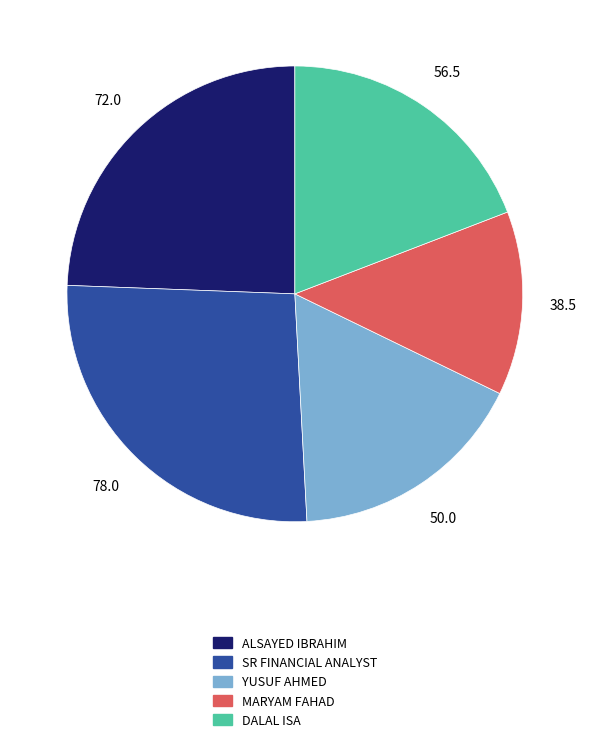

How many segments does this pie chart have?

5